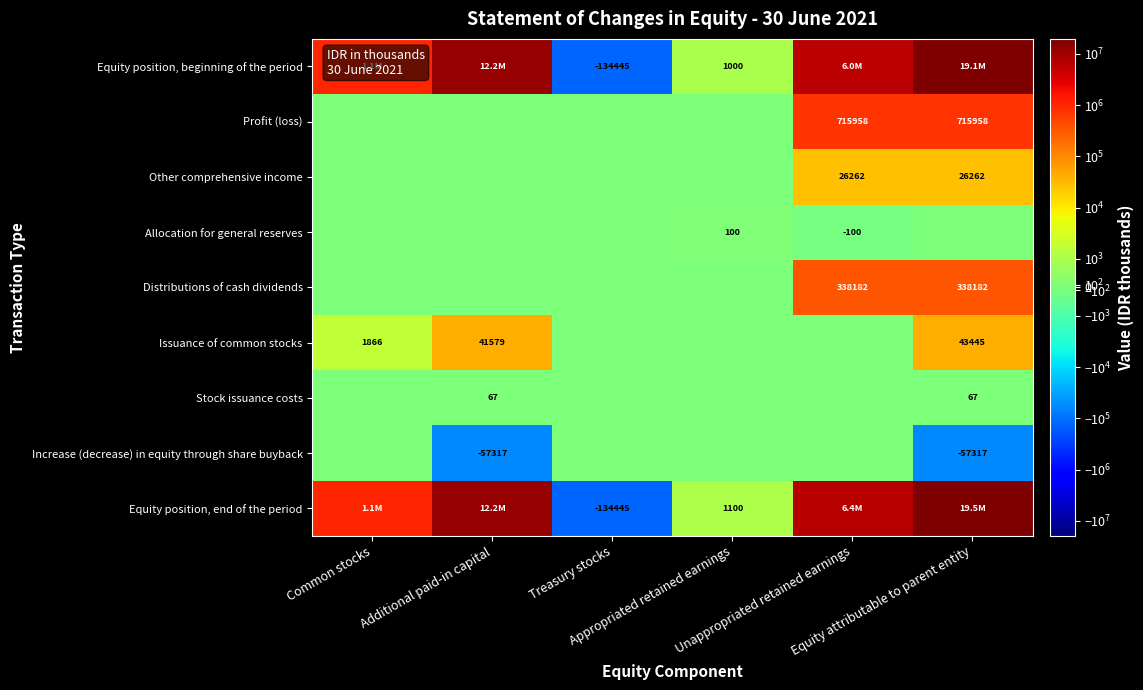

The value of Other comprehensive income at Equity attributable to parent entity is 17606. True or false?

False